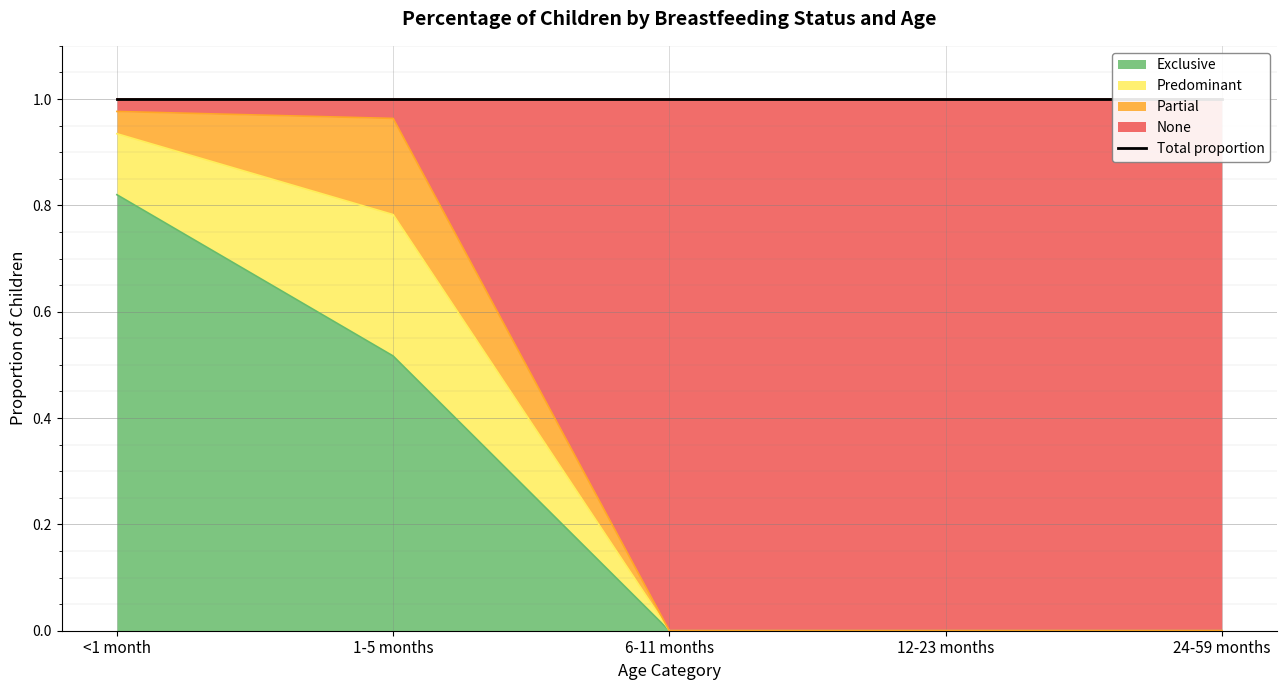

Is it true that Exclusive equals 0.0 at 12-23 months?

True